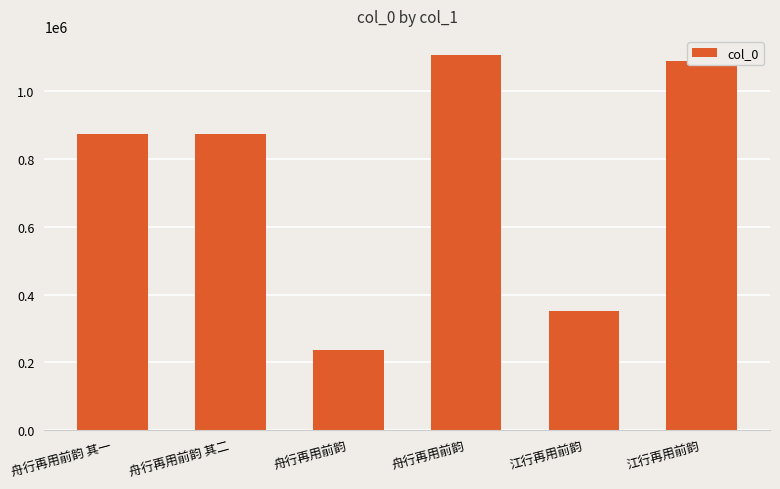

List the labels in order of value, largest first.

舟行再用前韵, 江行再用前韵, 舟行再用前韵 其二, 舟行再用前韵 其一, 江行再用前韵, 舟行再用前韵